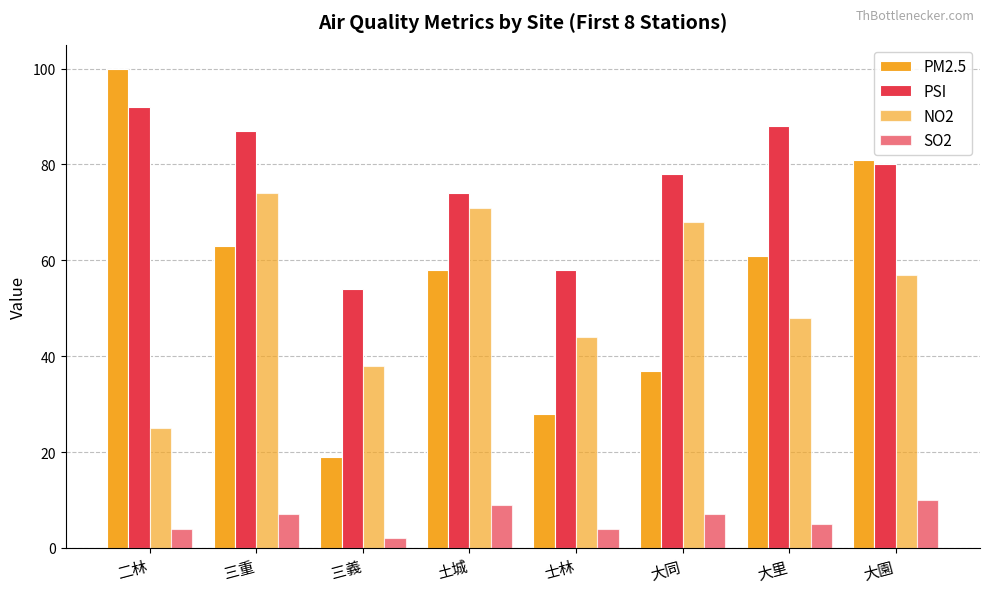

Which has a higher value, 大園 or 二林?

二林